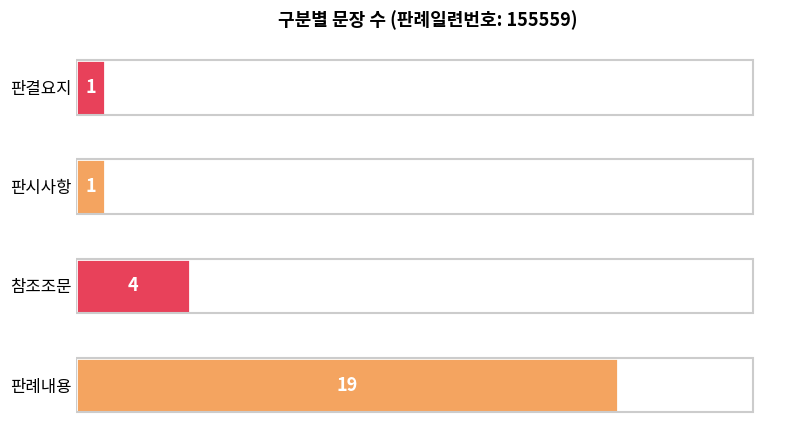

At which label is the value closest to 10?

참조조문